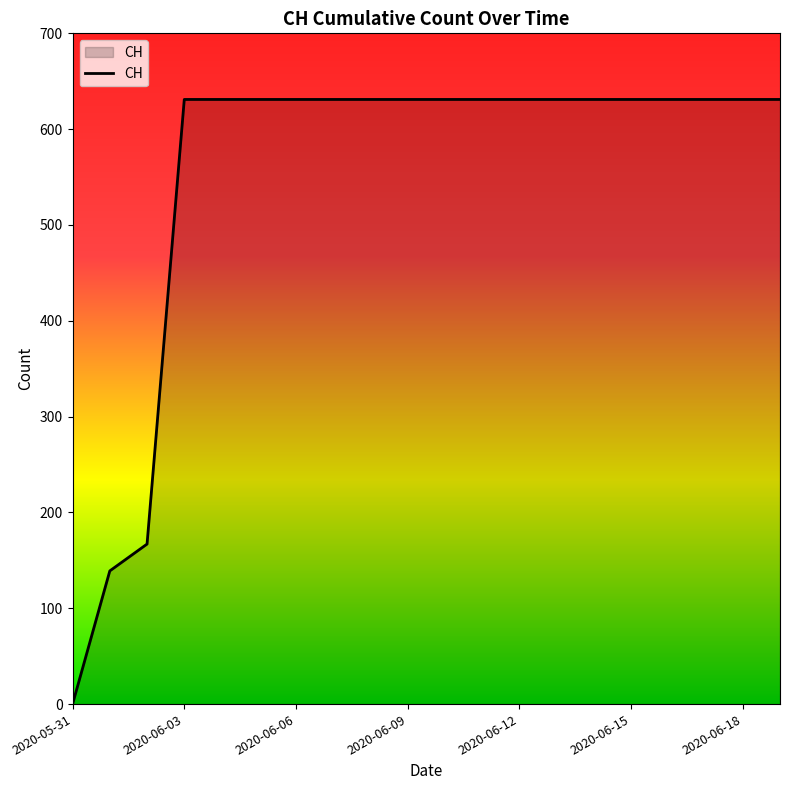

What is the difference between the maximum and minimum values?

631